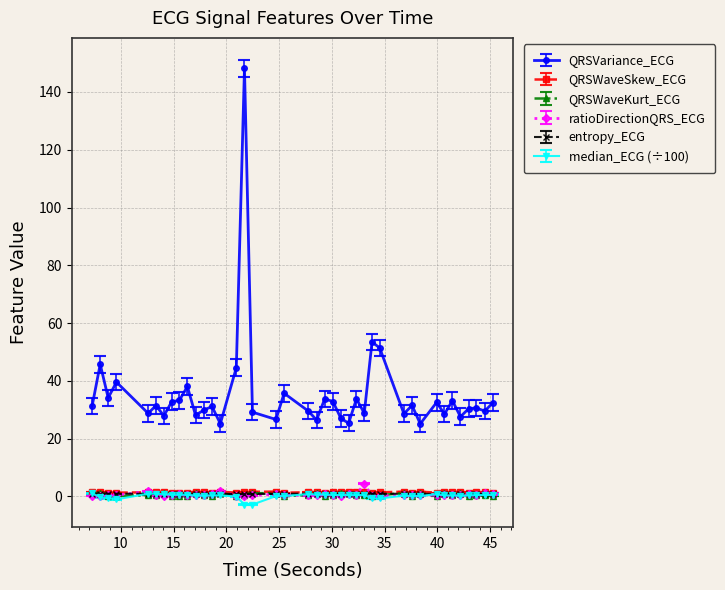

Which series has the largest total across all categories?

QRSVariance_ECG